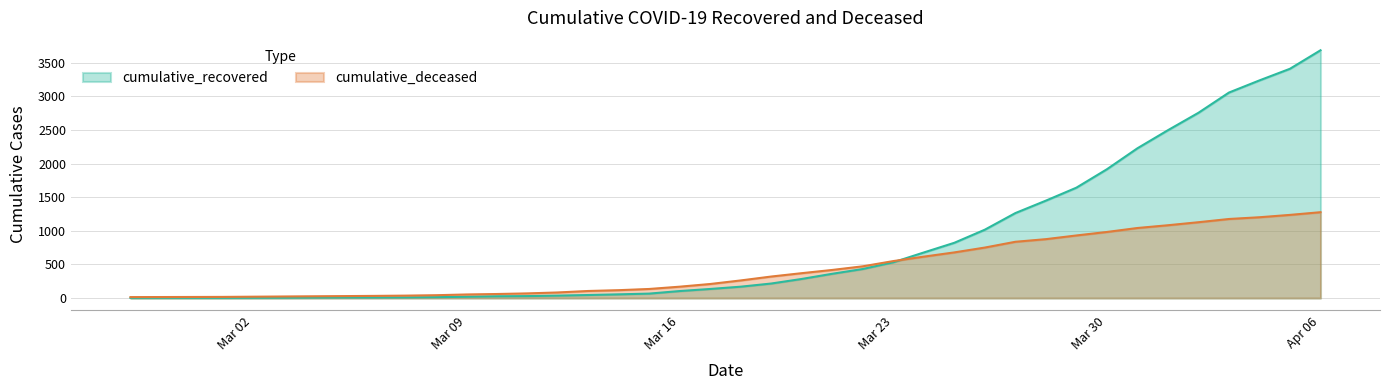

Read the cumulative_deceased value at 2020-04-02, to the nearest 100.

1100